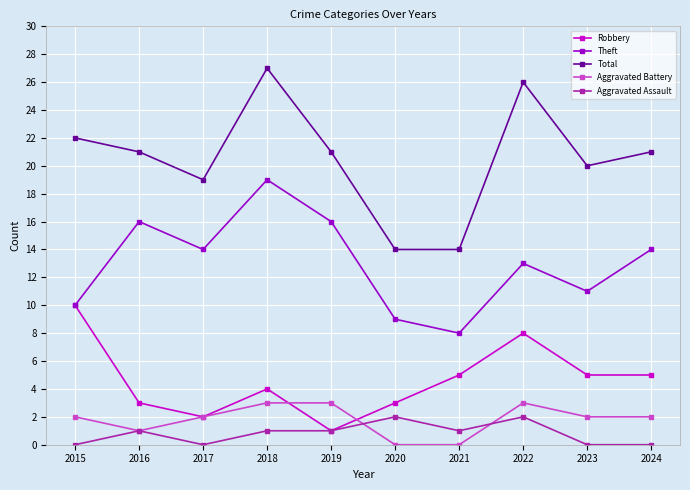

At which label does Theft first exceed 14?

2016